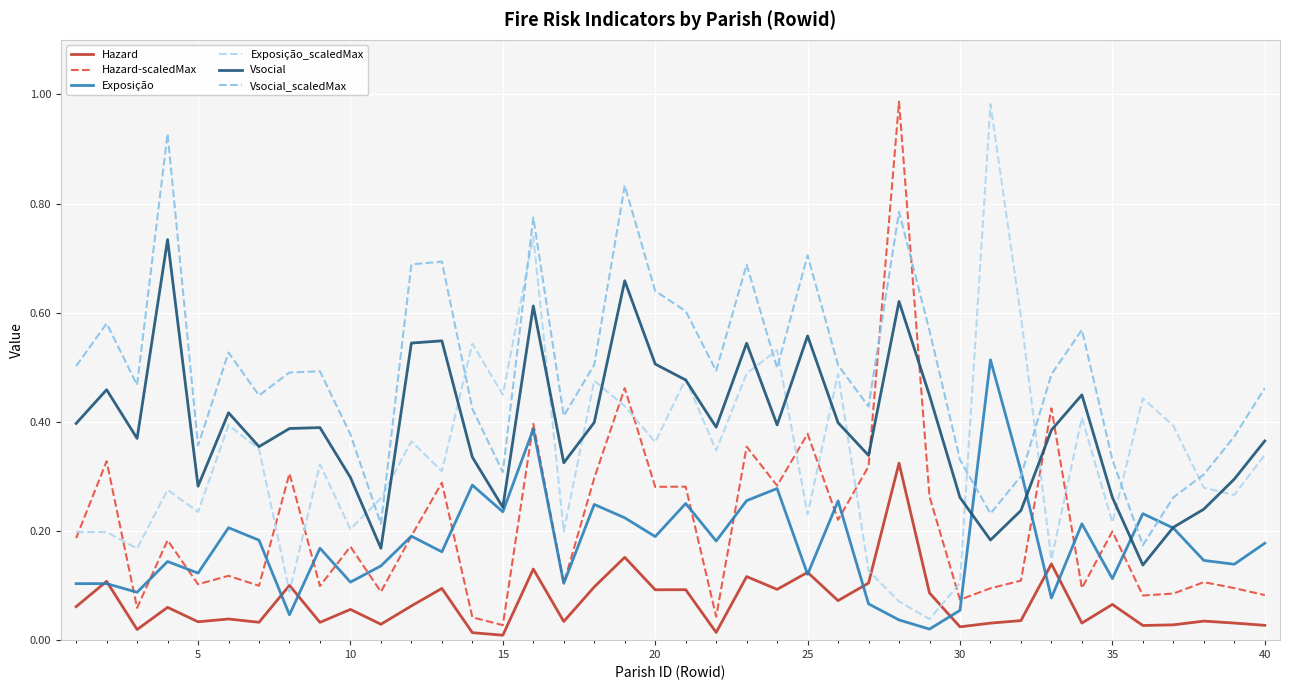

Which series has the largest total across all categories?

Vsocial_scaledMax